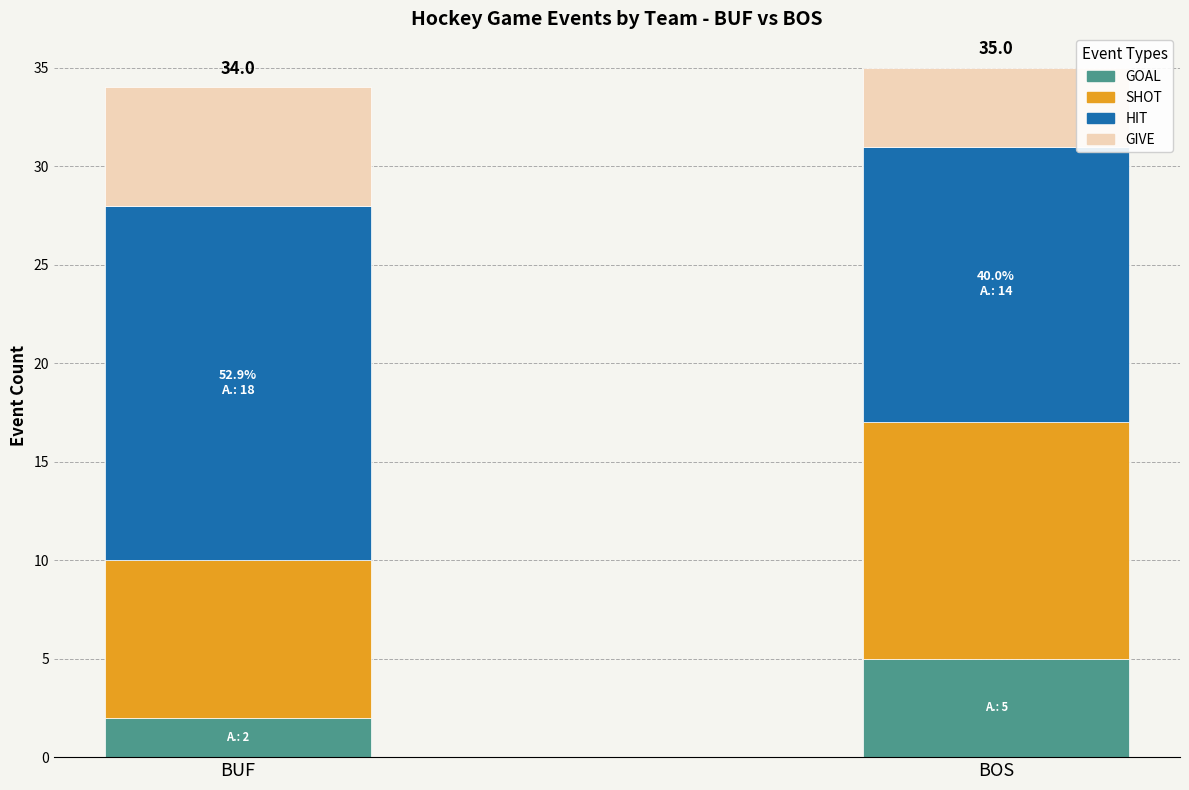

What is the highest value of the GOAL series?

5